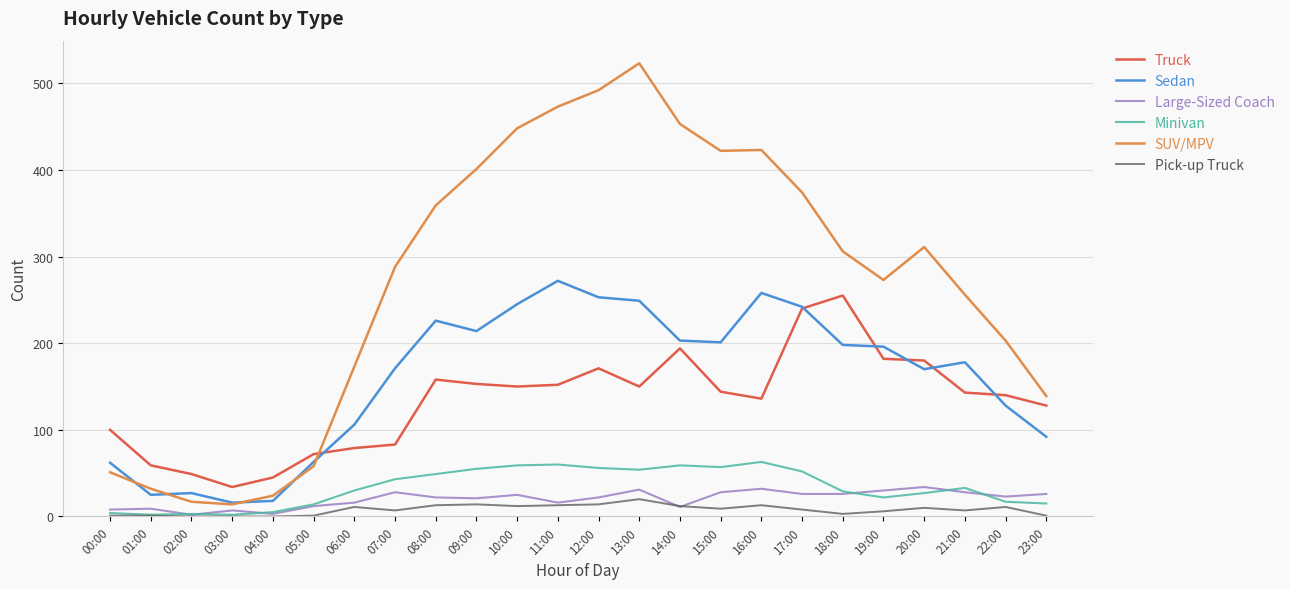

The value of SUV/MPV at 09:00 is 401. True or false?

True